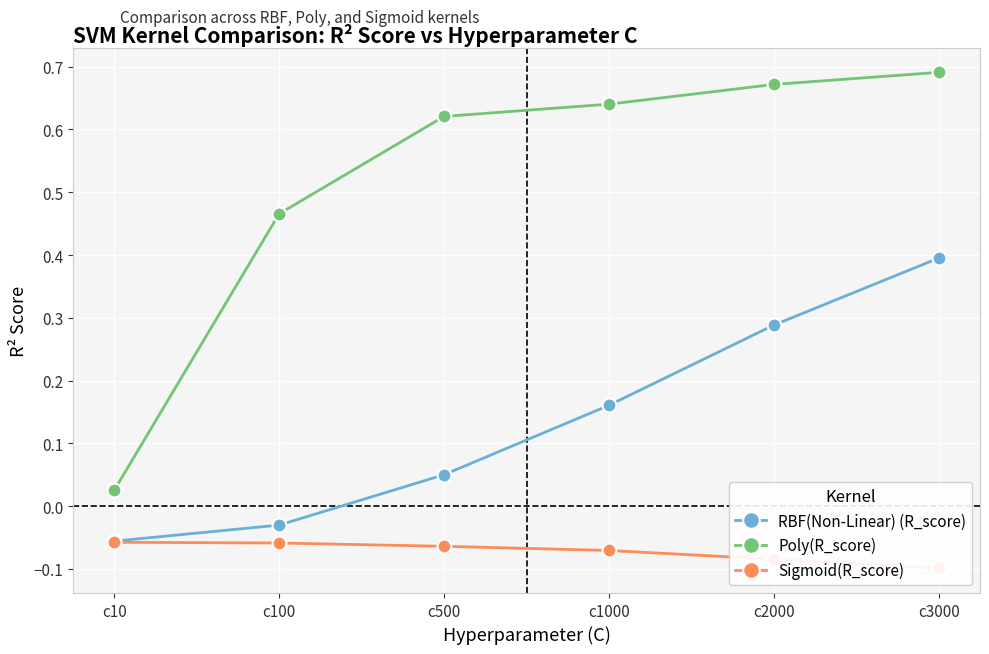

Reading left to right, list all the values displayed in this chart.

RBF(Non-Linear) (R_score): -0.1	-0.0	0.1	0.2	0.3	0.4
Poly(R_score): 0.0	0.5	0.6	0.6	0.7	0.7
Sigmoid(R_score): -0.1	-0.1	-0.1	-0.1	-0.1	-0.1